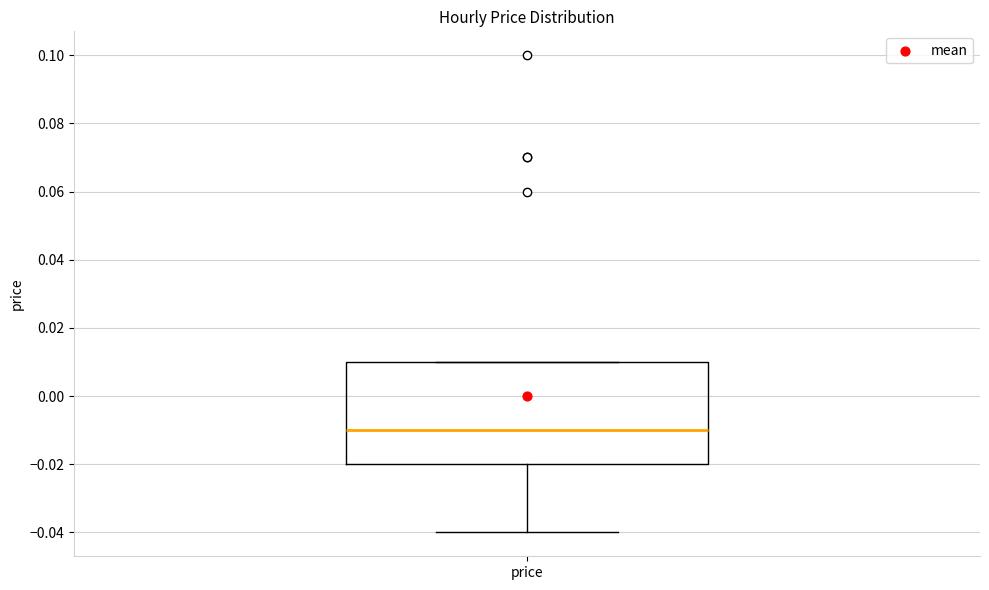

Transcribe this box plot: give where the median line is, the range the box spans, and where the two whiskers end, as read against the y-axis. The values are not printed on the chart, so give them approximately, as read against the axis.

median -0.01, box -0.02 to 0.01, whiskers -0.04 to 0.01